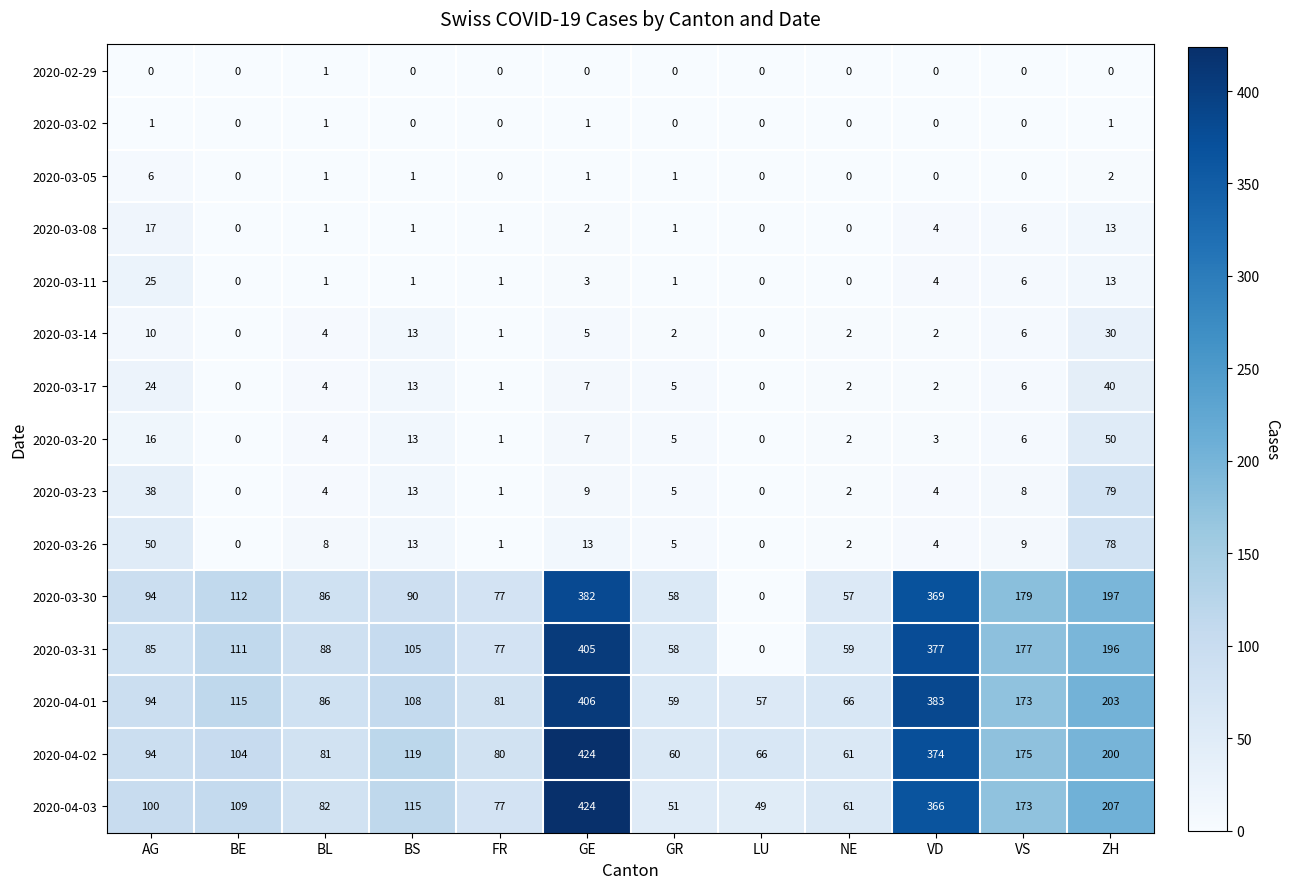

At which category is the sum across all series the highest?

GE